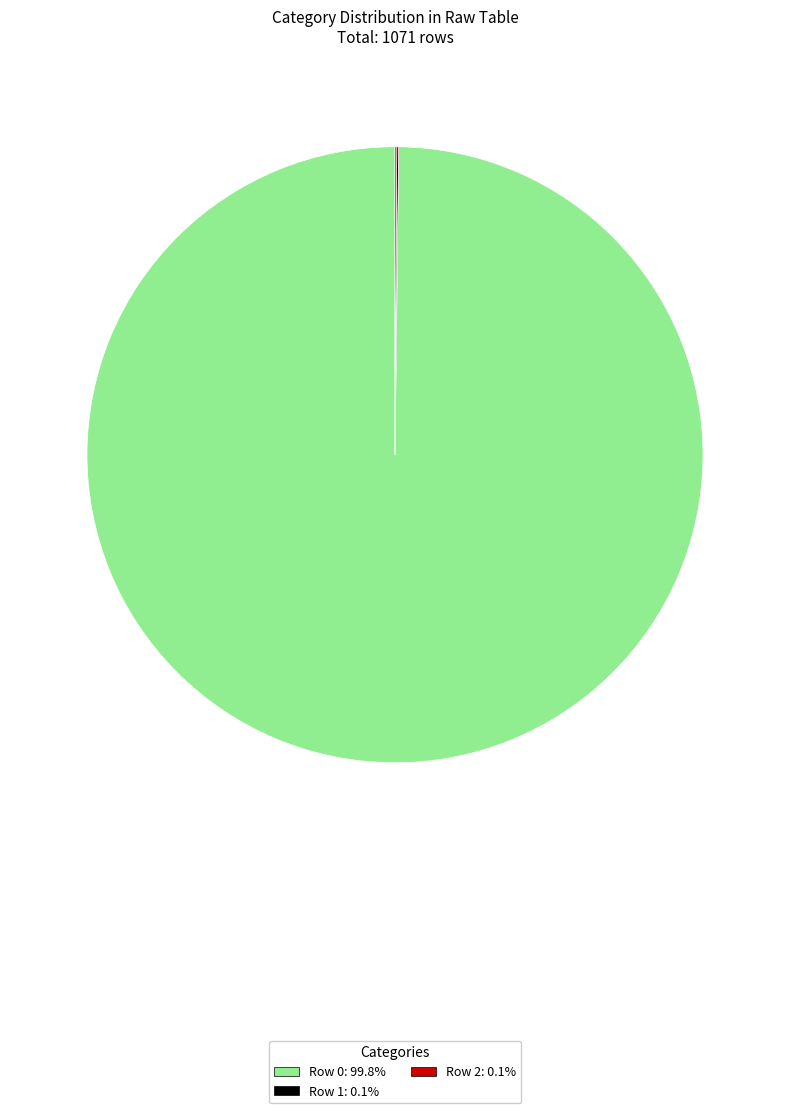

Does any single category account for the majority?

Yes